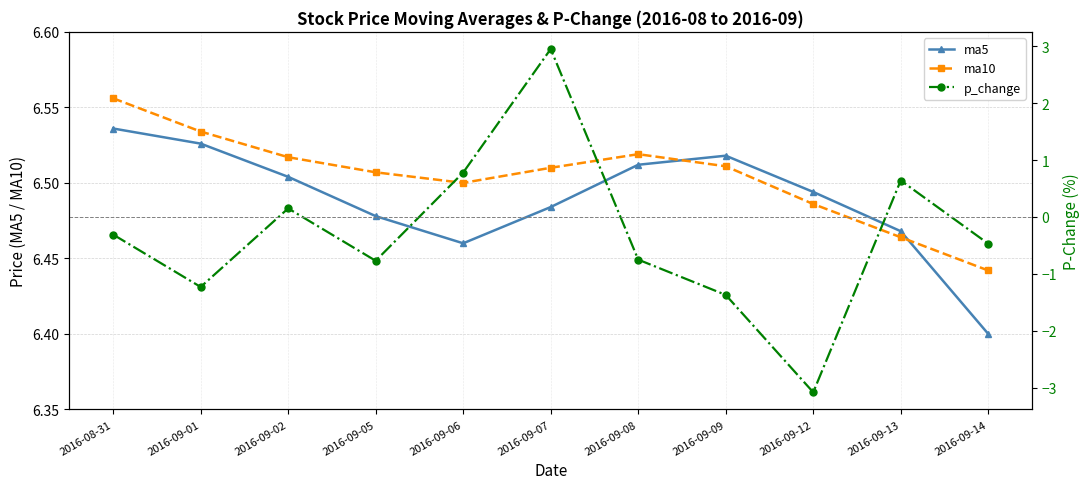

Reading right to left, what are all the values shown in this chart?

ma5: 2016-09-14=6.4	2016-09-13=6.5	2016-09-12=6.5	2016-09-09=6.5	2016-09-08=6.5	2016-09-07=6.5	2016-09-06=6.5	2016-09-05=6.5	2016-09-02=6.5	2016-09-01=6.5	2016-08-31=6.5
ma10: 2016-09-14=6.4	2016-09-13=6.5	2016-09-12=6.5	2016-09-09=6.5	2016-09-08=6.5	2016-09-07=6.5	2016-09-06=6.5	2016-09-05=6.5	2016-09-02=6.5	2016-09-01=6.5	2016-08-31=6.6
p_change: 2016-09-14=-0.5	2016-09-13=0.6	2016-09-12=-3.1	2016-09-09=-1.4	2016-09-08=-0.8	2016-09-07=3.0	2016-09-06=0.8	2016-09-05=-0.8	2016-09-02=0.1	2016-09-01=-1.2	2016-08-31=-0.3